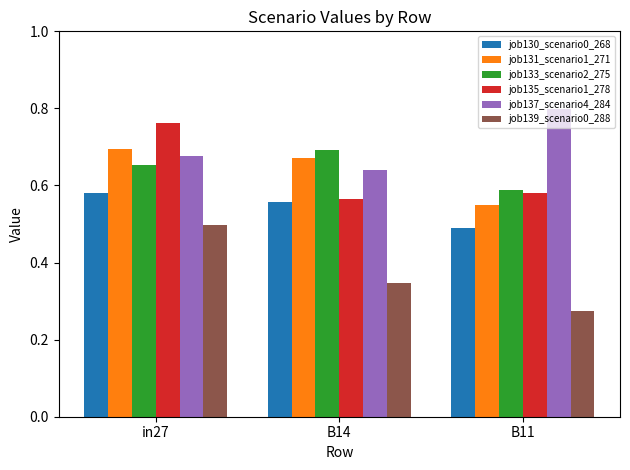

What are all the series names shown in the legend?

job130_scenario0_268, job131_scenario1_271, job133_scenario2_275, job135_scenario1_278, job137_scenario4_284, job139_scenario0_288